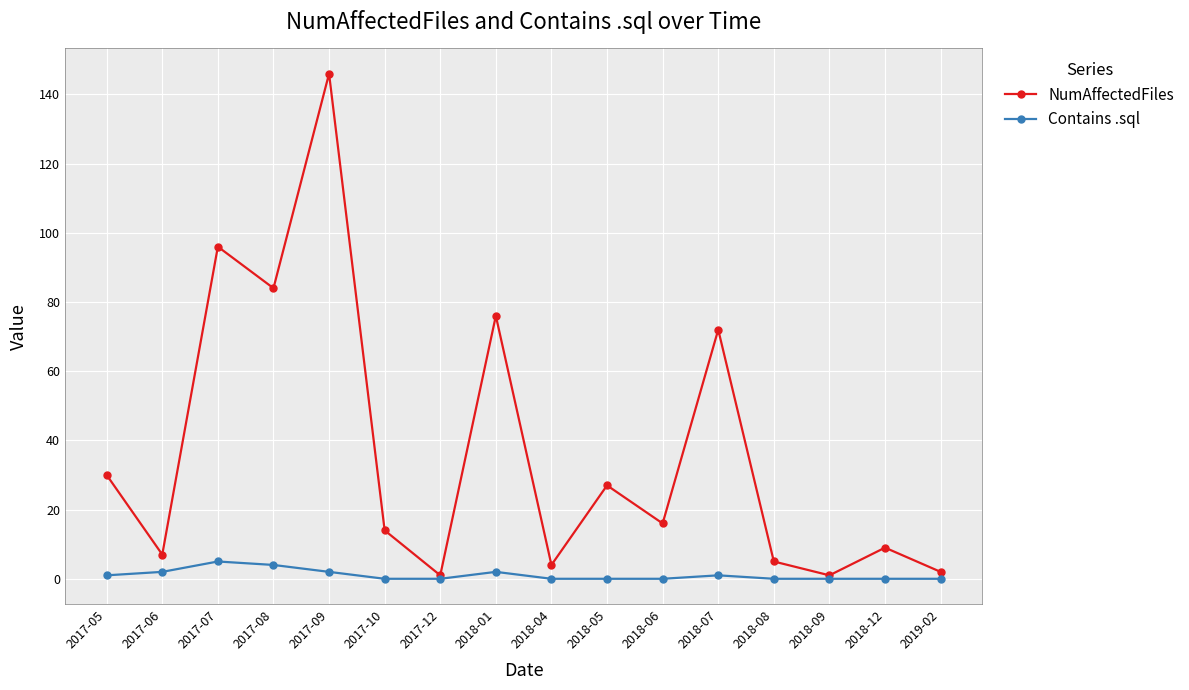

What is the difference between the highest and lowest values at 2018-05?

27